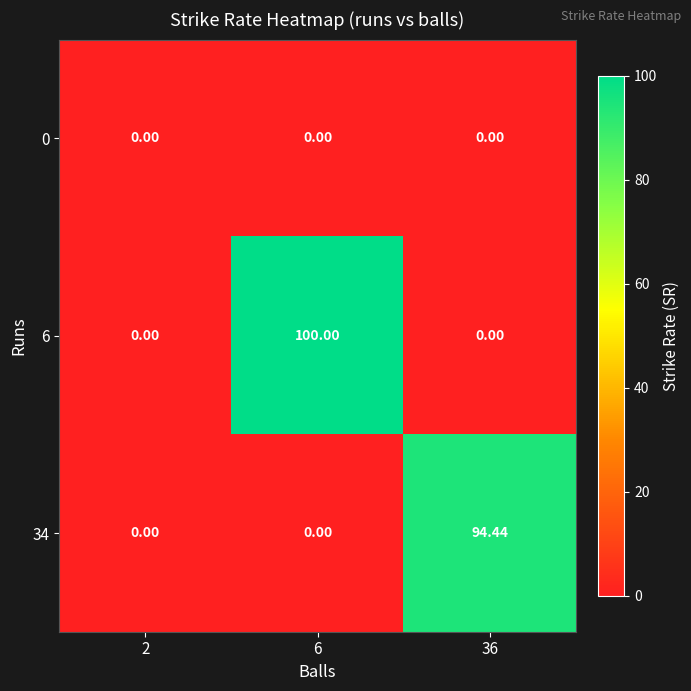

How many data points in 34 are above 0?

1